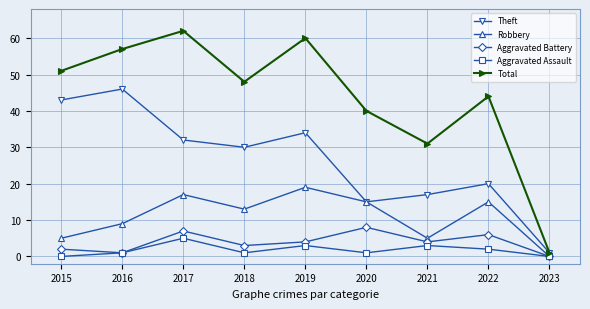

Between 2016 and 2019, which series saw the biggest shift?

Theft